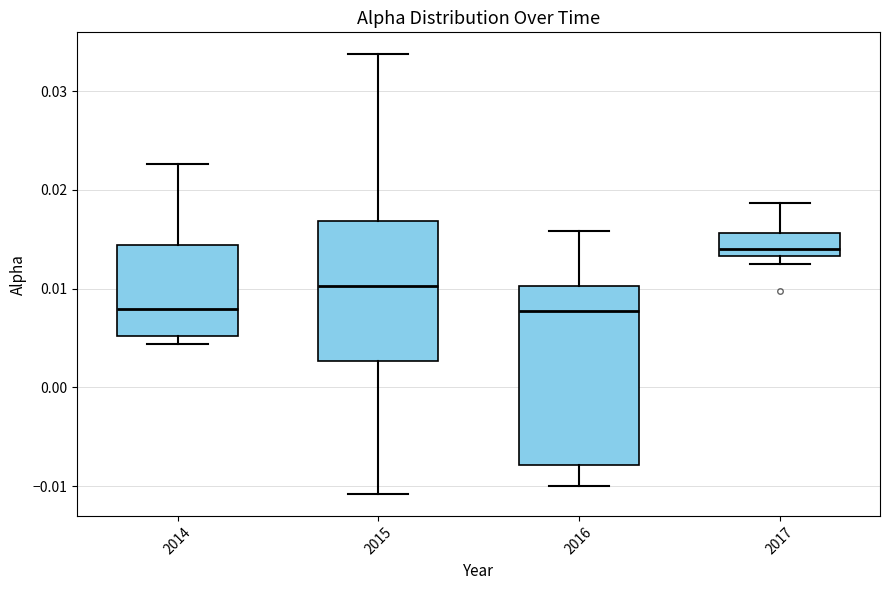

Reading left to right, transcribe this box plot: for each box, give where its median line is, the range the box spans, and where its two whiskers end, as read against the y-axis. The values are not printed on the chart, so give them approximately, as read against the axis.

2014: median 0.008, box 0.005 to 0.014, whiskers 0.004 to 0.023
2015: median 0.010, box 0.003 to 0.017, whiskers -0.011 to 0.034
2016: median 0.008, box -0.008 to 0.010, whiskers -0.010 to 0.016
2017: median 0.014, box 0.013 to 0.016, whiskers 0.013 (just below the box's lower edge) to 0.019